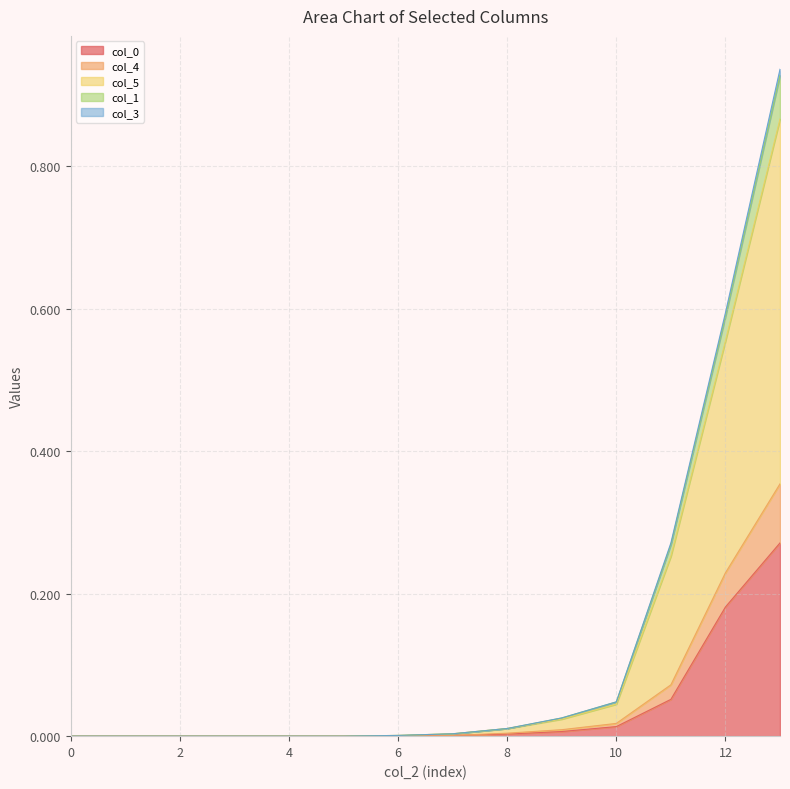

What are all the series names shown in the legend?

col_0, col_4, col_5, col_1, col_3